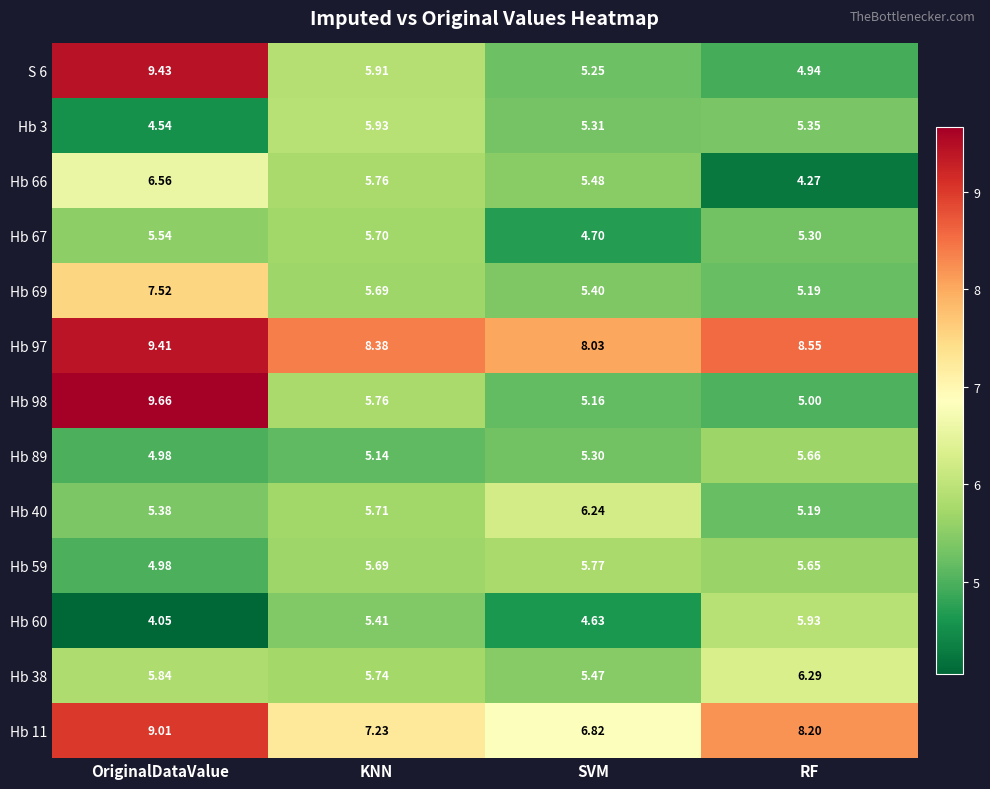

Rank the categories by Hb 60 value from highest to lowest.

RF, KNN, SVM, OriginalDataValue